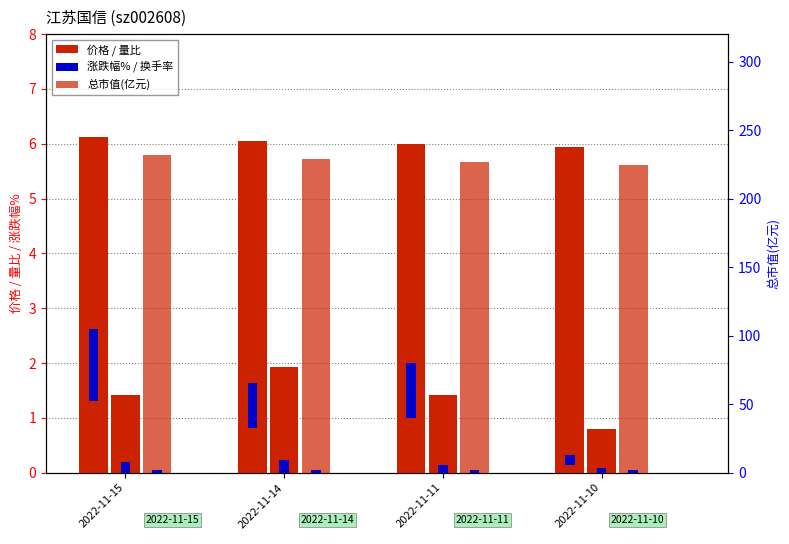

What is the difference between the second highest and second lowest values in the 总市值(亿元) series?

1.9